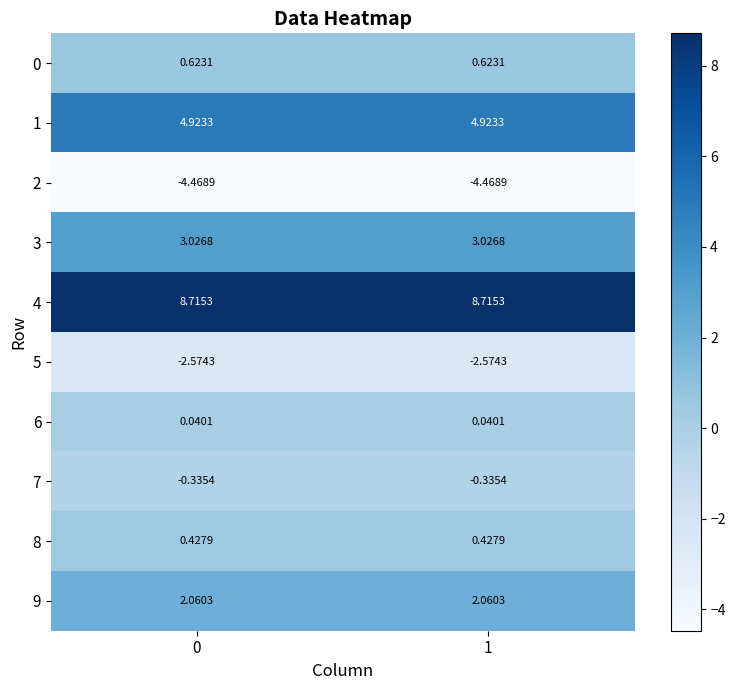

Is the value of 7 at 1 greater than the value of 2 at 1?

Yes